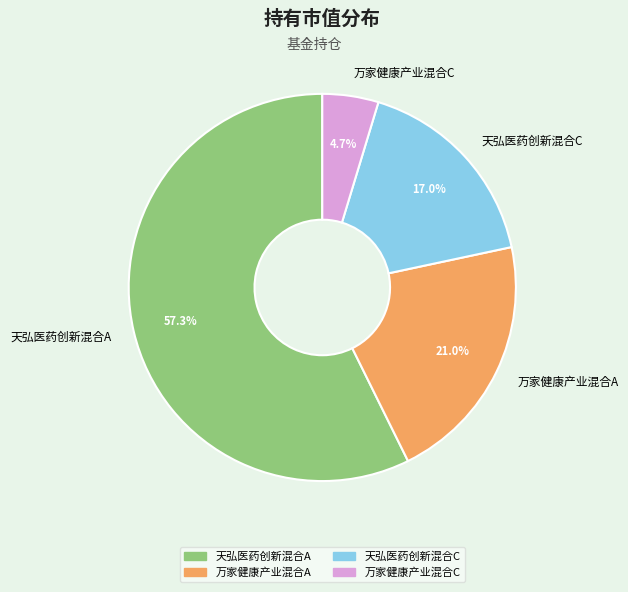

What is the smallest slice in the pie chart?

万家健康产业混合C